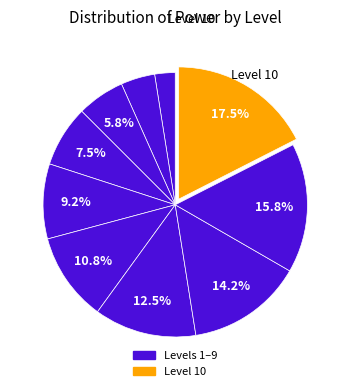

Count the number of slices in the pie.

10